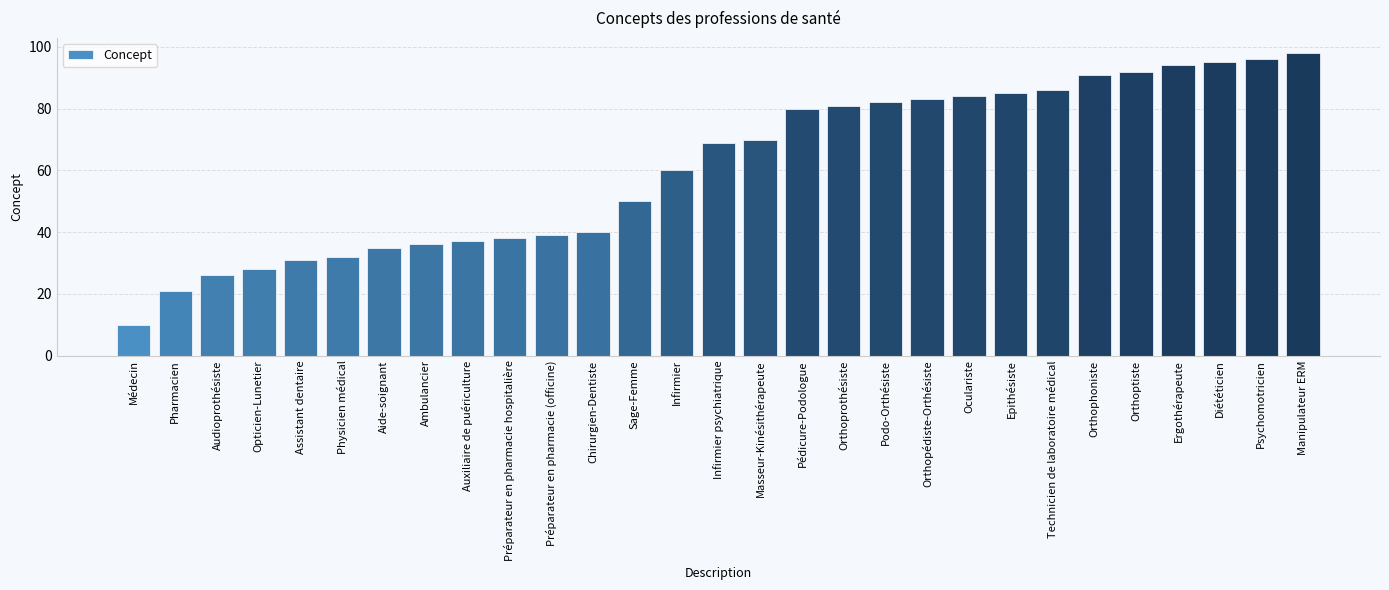

Which has a higher value, Ergothérapeute or Chirurgien-Dentiste?

Ergothérapeute